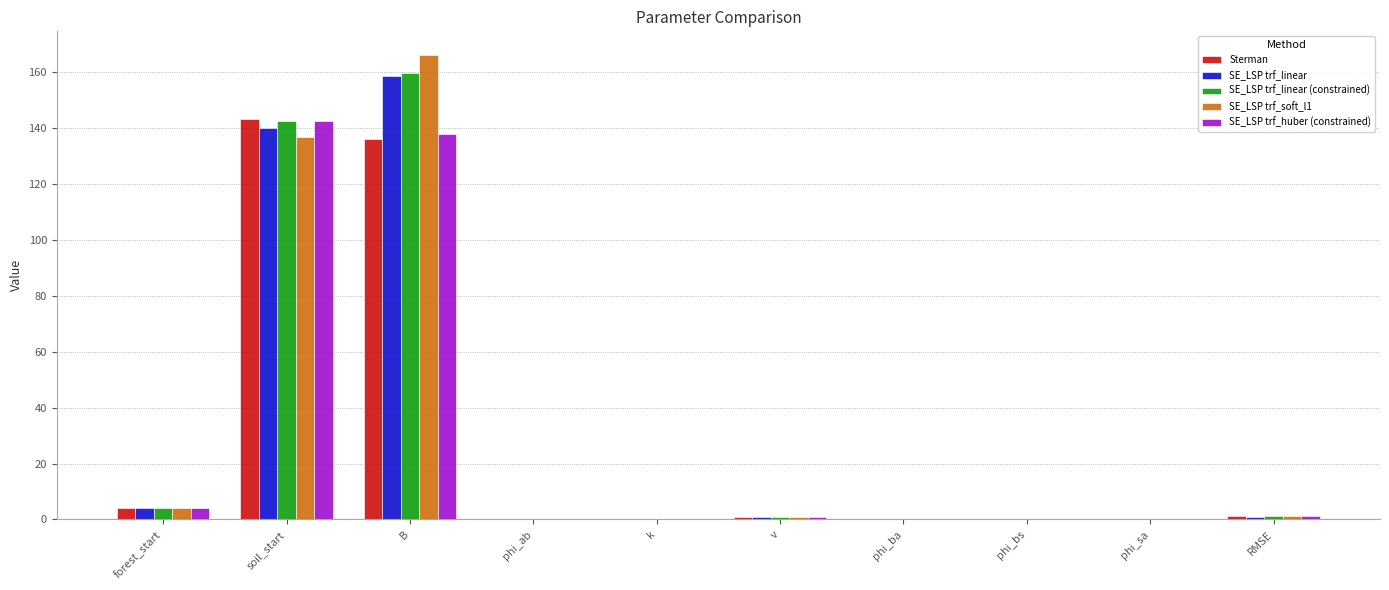

What is the difference between the SE_LSP trf_soft_l1 values at RMSE and phi_bs?

1.2